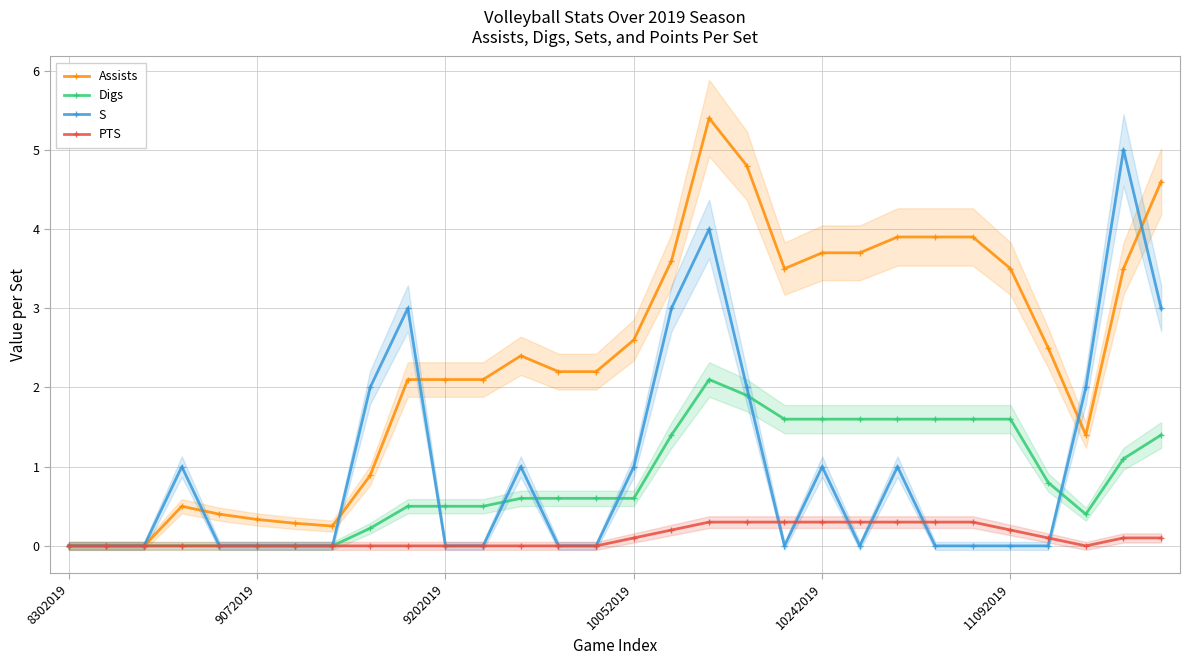

How many lines are shown in the chart?

4